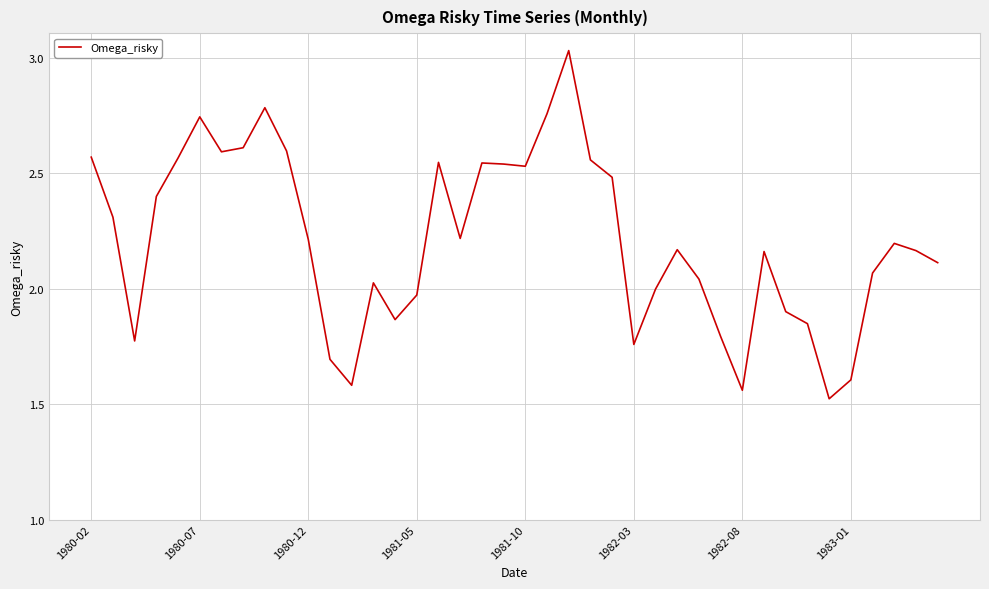

Is this an area chart (filled region under the line)?

No